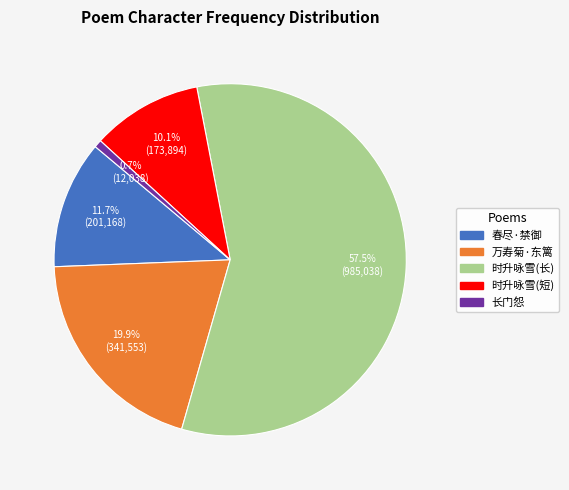

Which has a higher value, 长门怨 or 万寿菊·东篱?

万寿菊·东篱